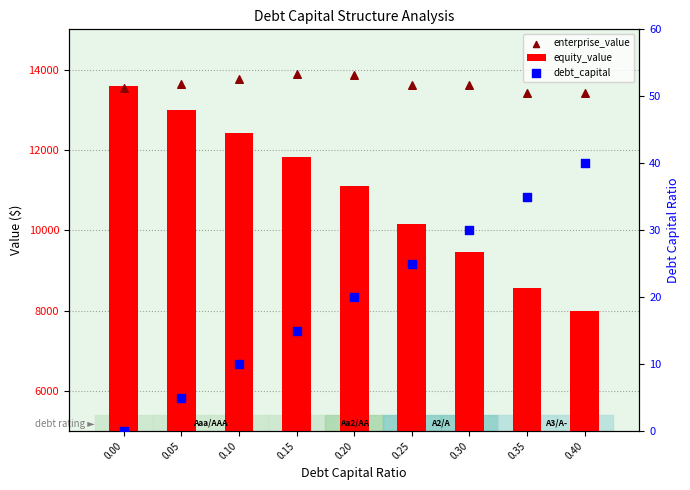

What are all the series names shown in the legend?

equity_value, enterprise_value, debt_capital